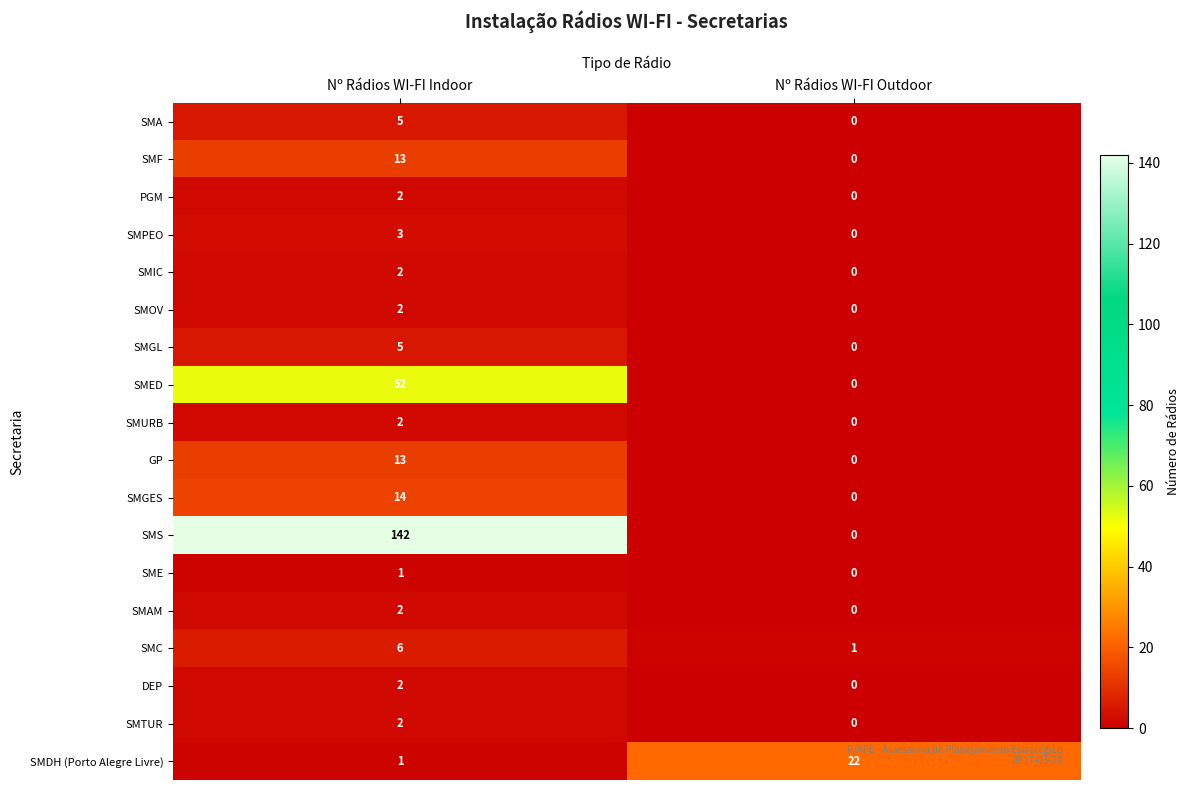

What is the difference between the highest and lowest values at Nº Rádios WI-FI Outdoor?

22